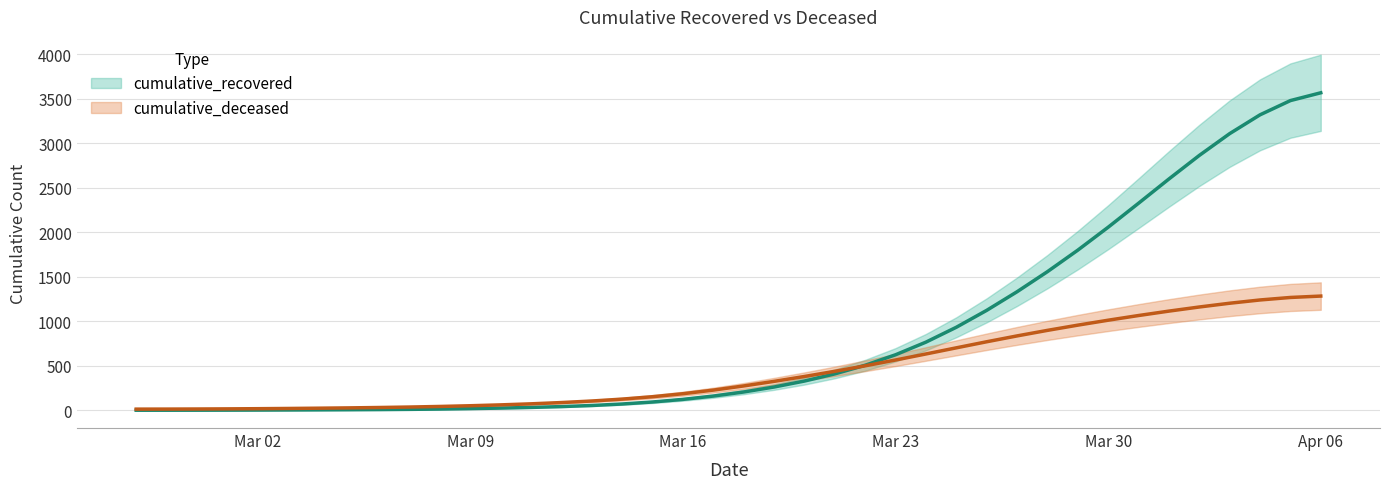

What is the label of the 17th point from the right?

2020-03-21